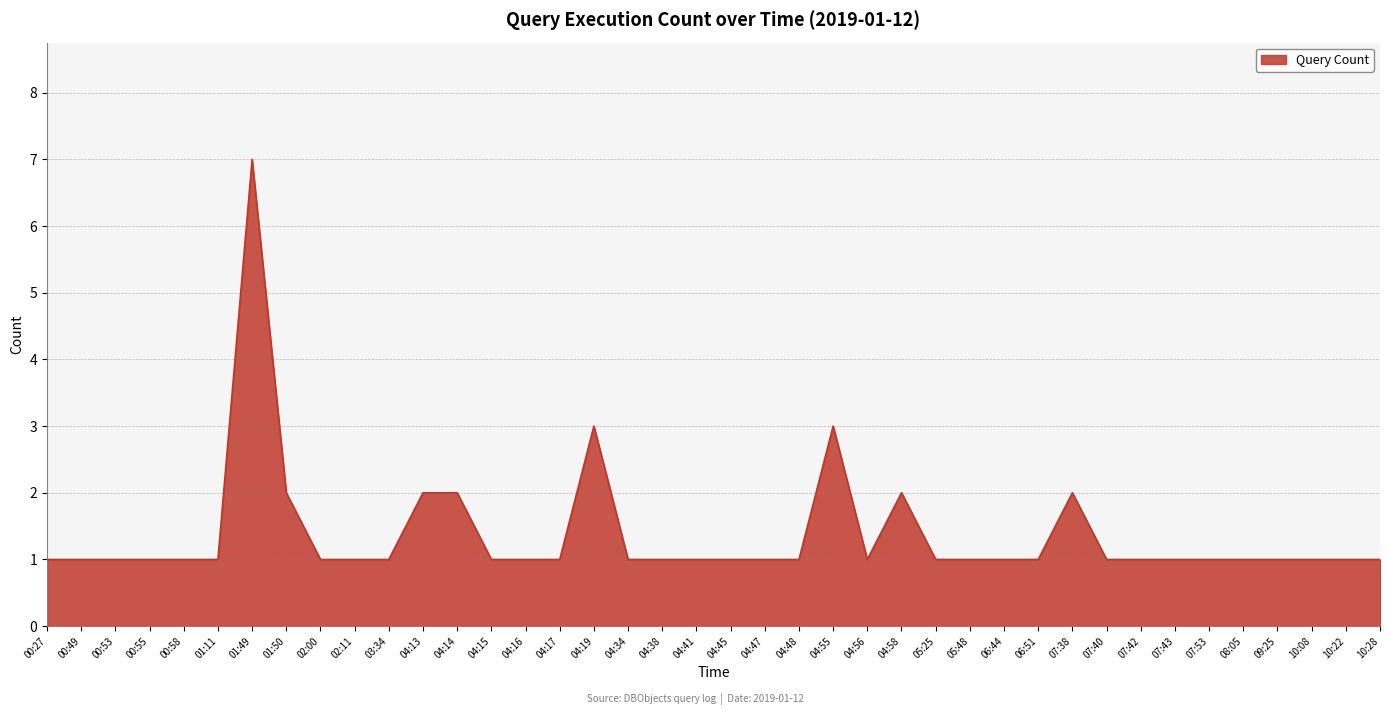

What is the ratio of the value at 00:49 to the value at 00:27?

1.0